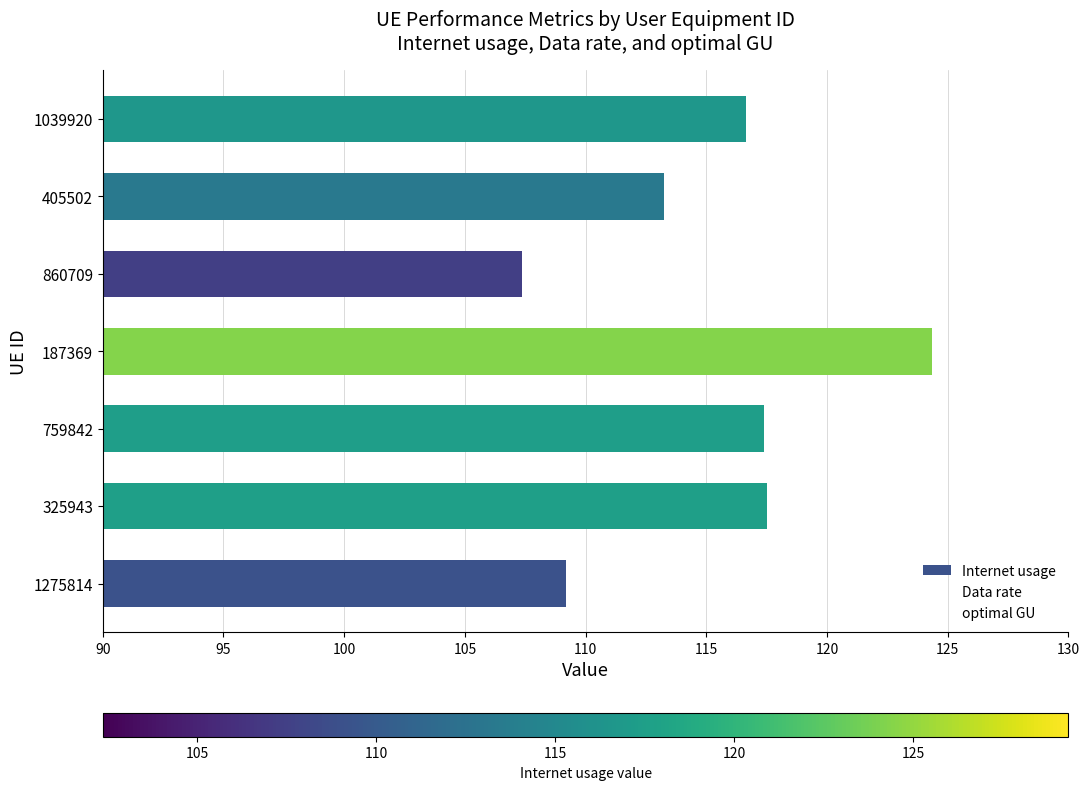

How many bars are there in total?

7